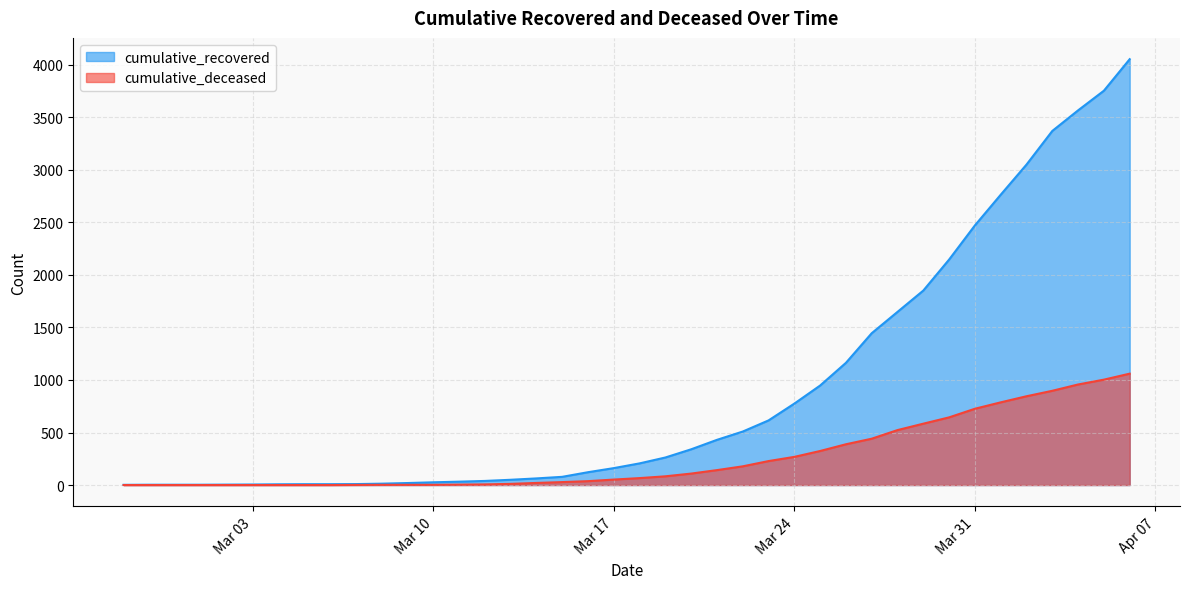

List the series in order of their peak value, lowest first.

cumulative_deceased, cumulative_recovered